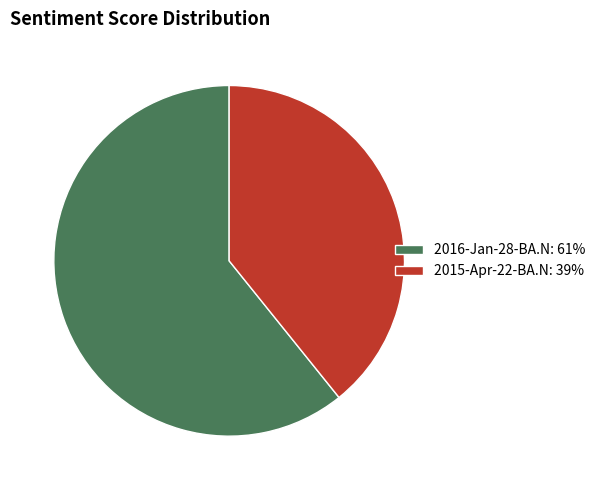

How many slices are in this pie chart?

2